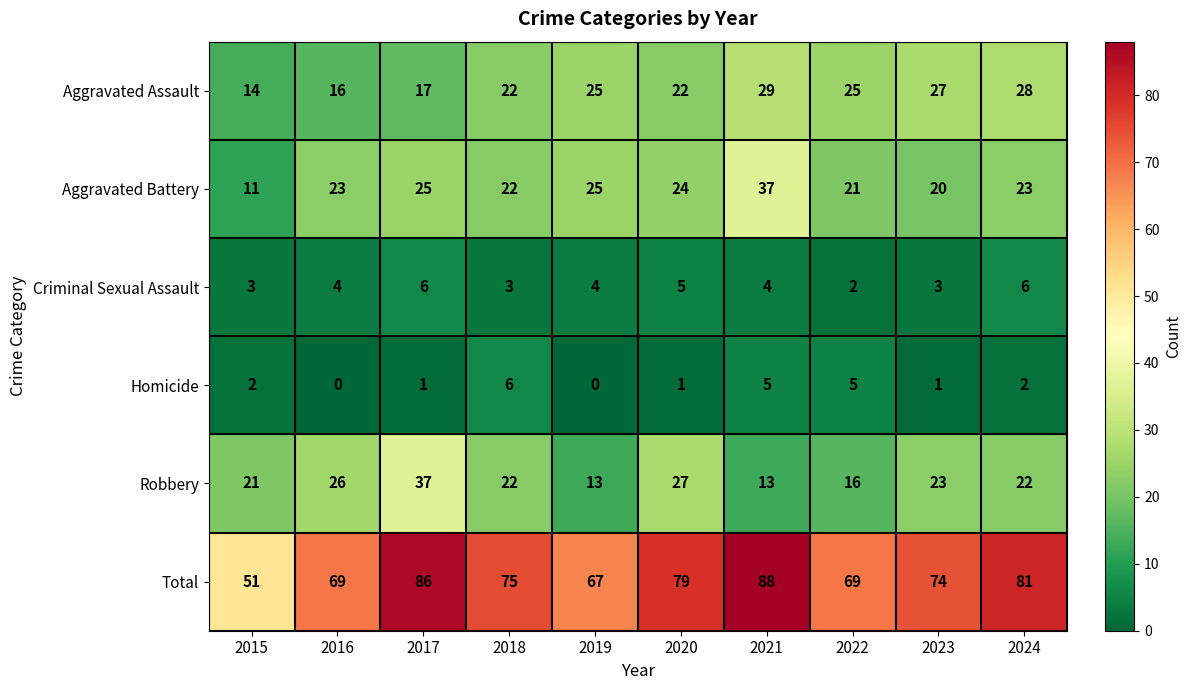

The Homicide series shows 1 at 2023. True or false?

True